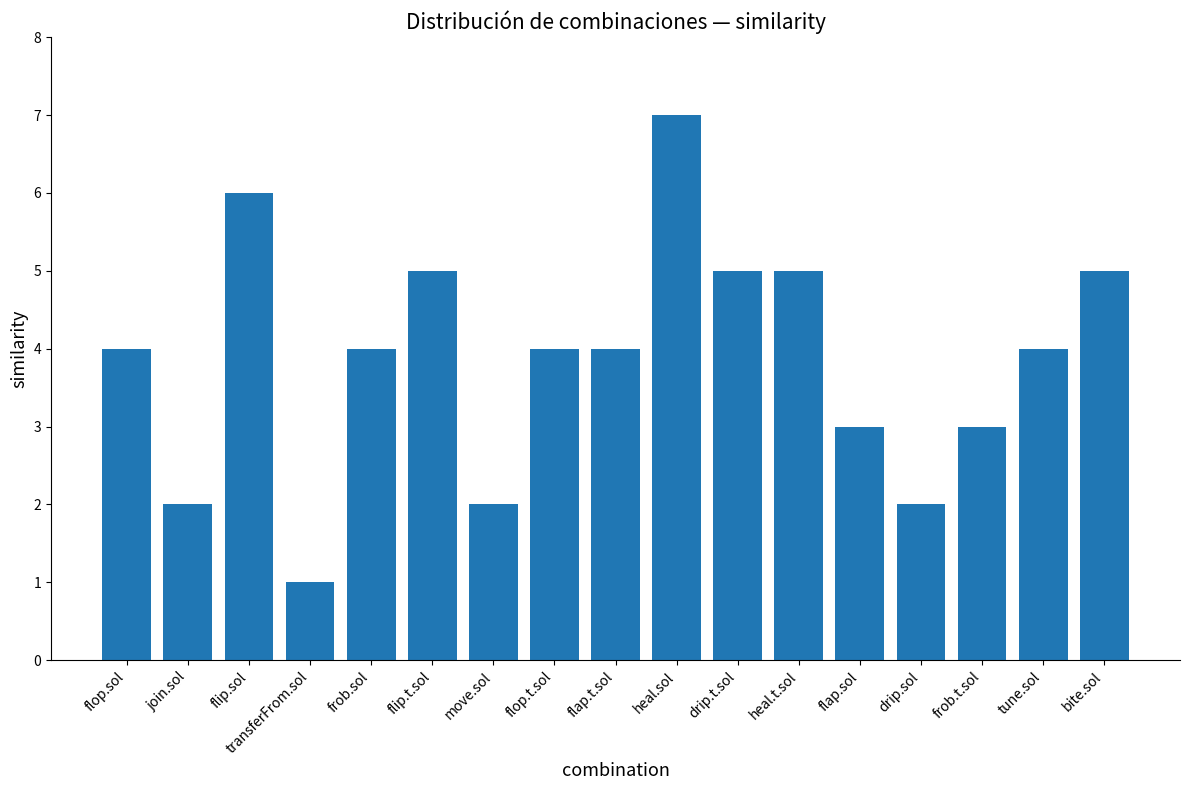

Count the values in the range 3 to 5.

11